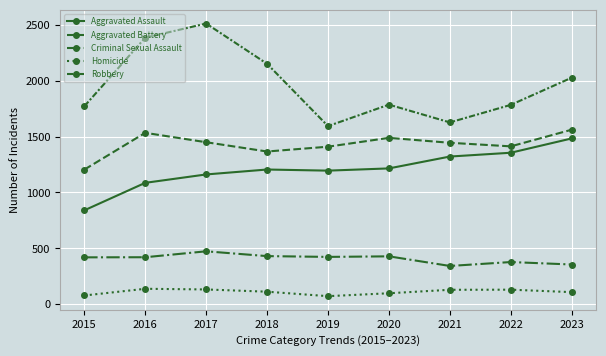

The Aggravated Battery series shows 320 at 2015. True or false?

False